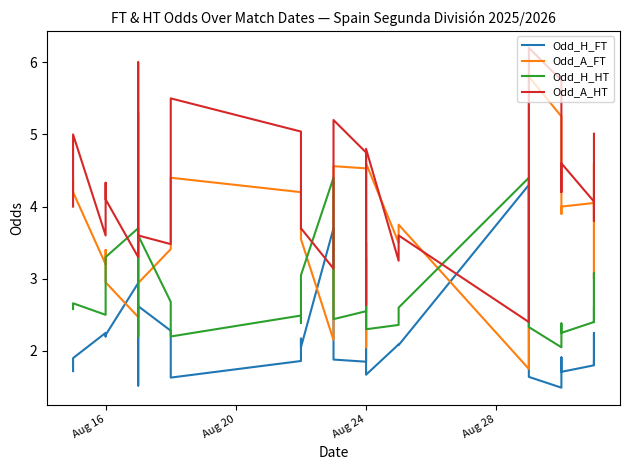

True or false: Odd_H_FT and Odd_A_HT intersect in this chart.

True